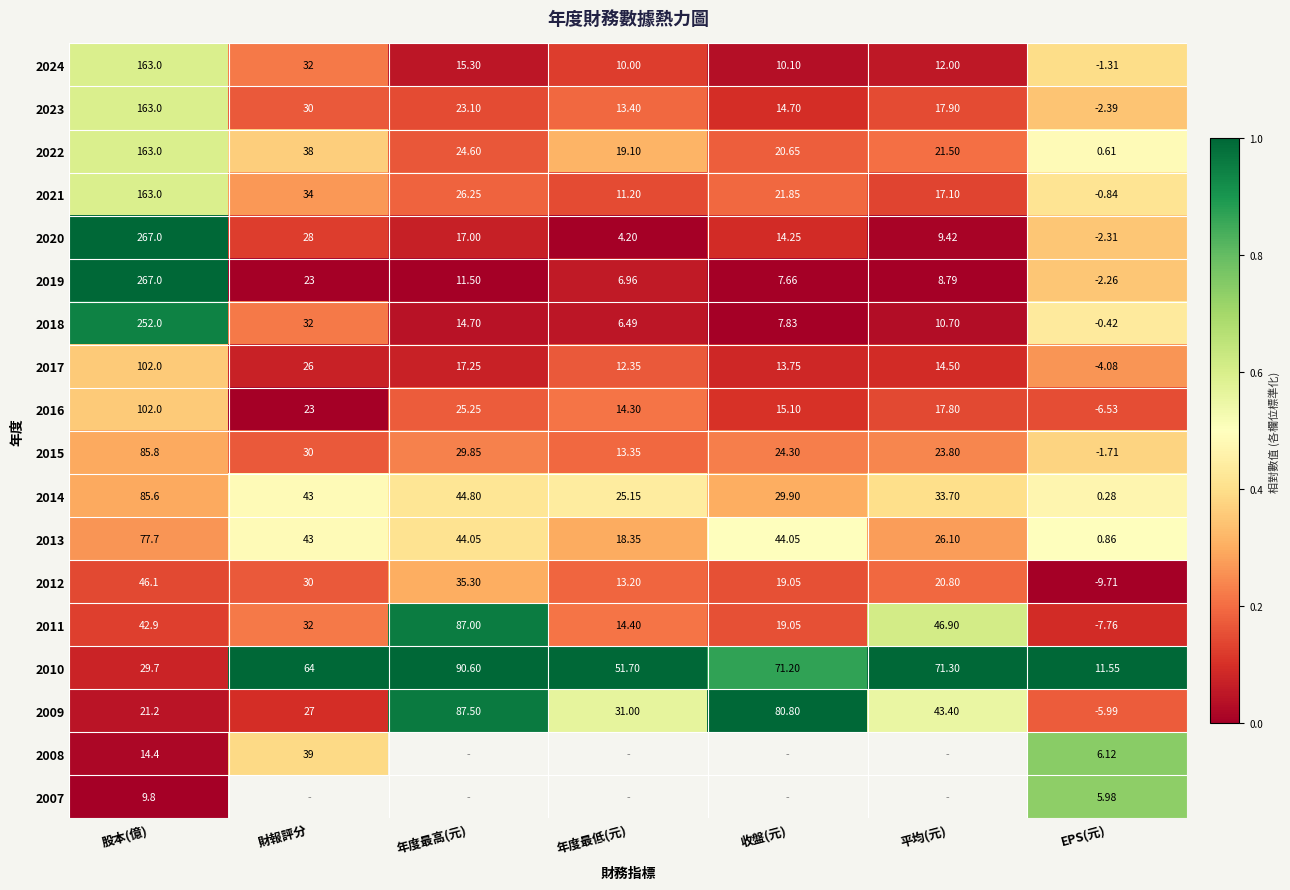

Is it true that 2020 equals 0.4 at 年度最低(元)?

False